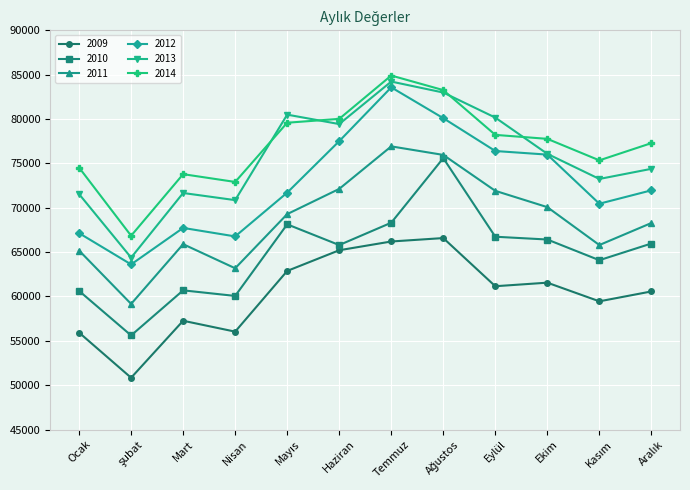

In 2012, how many points are lower than both neighbors (excluding endpoints)?

3